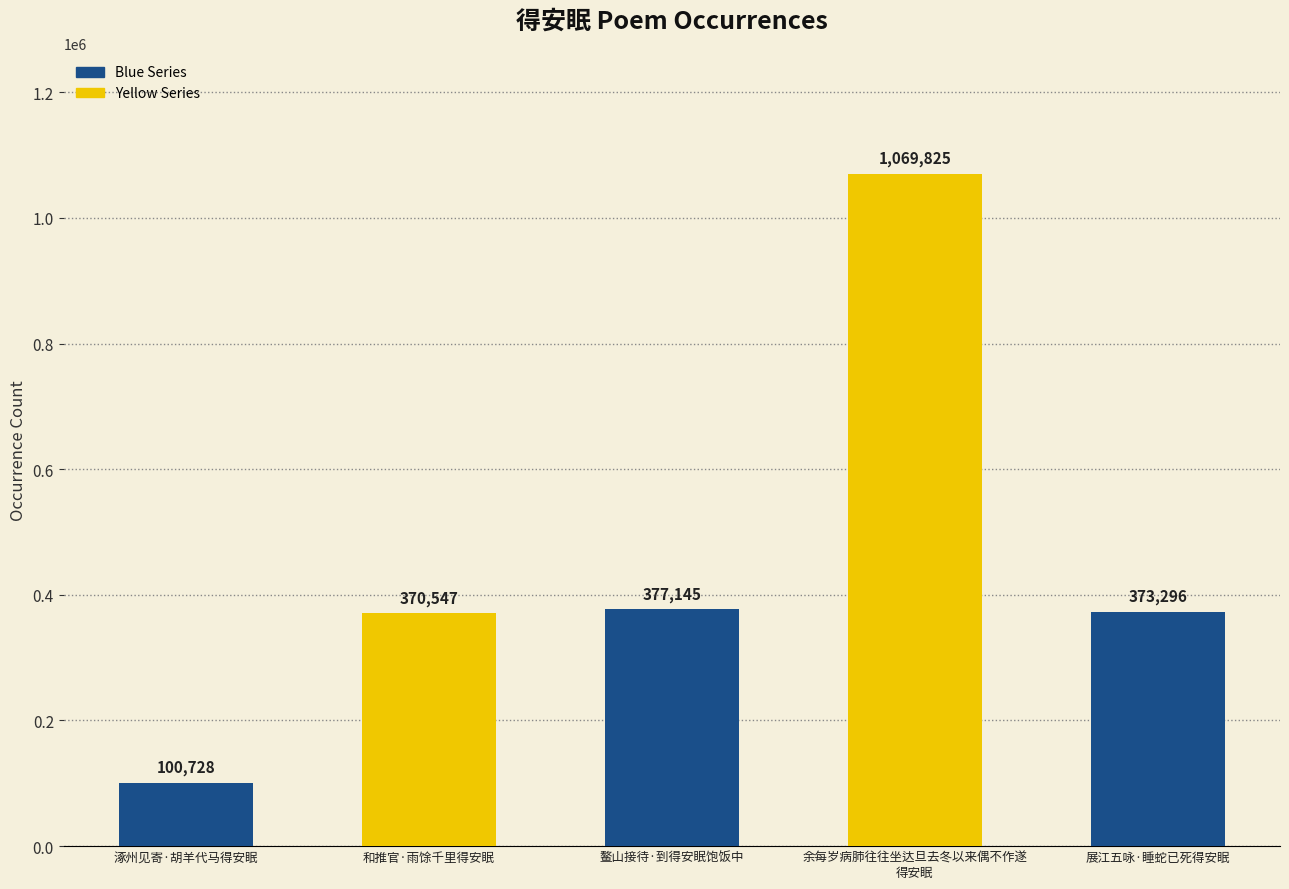

Is it true that the value at 余每岁病肺往往坐达旦去冬以来偶不作遂
得安眠 is 1597875?

False